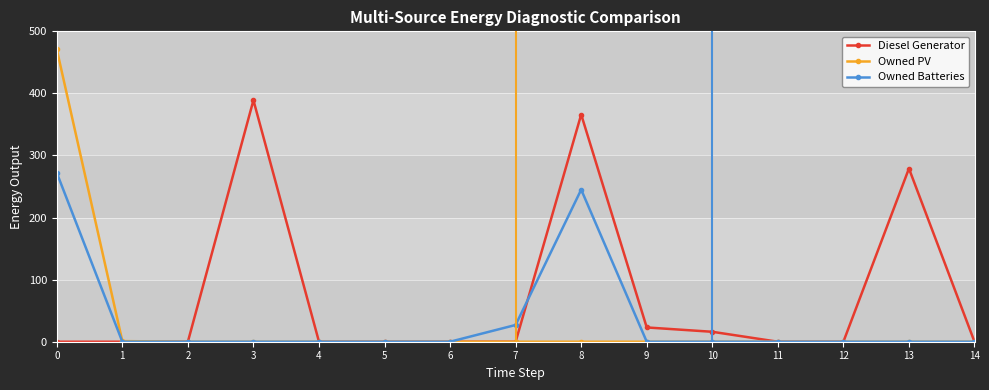

Is it true that Diesel Generator equals 133 at 11?

False